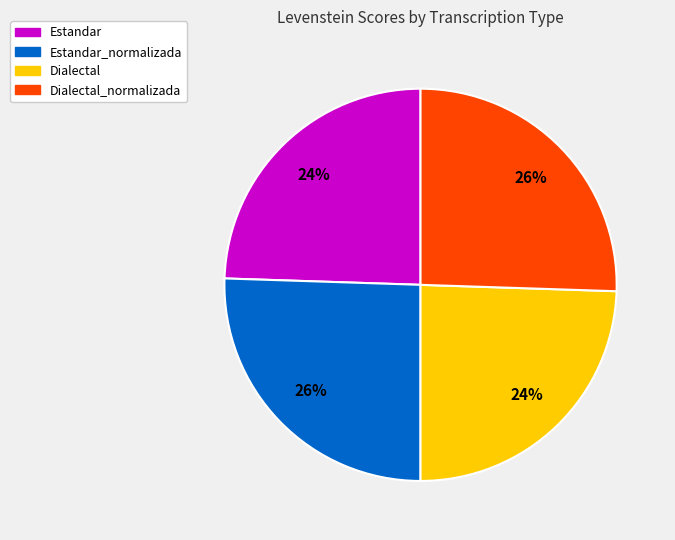

Is Dialectal the majority of the pie?

No